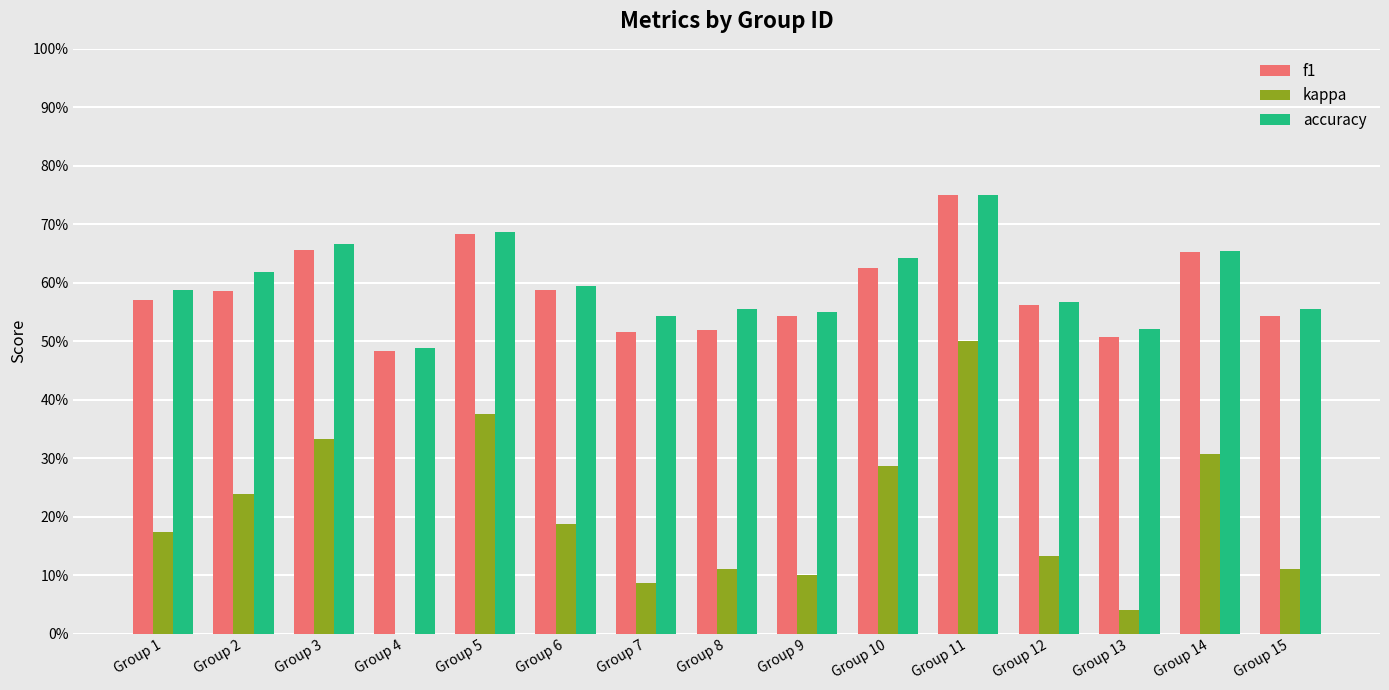

Which series has the largest total across all categories?

accuracy